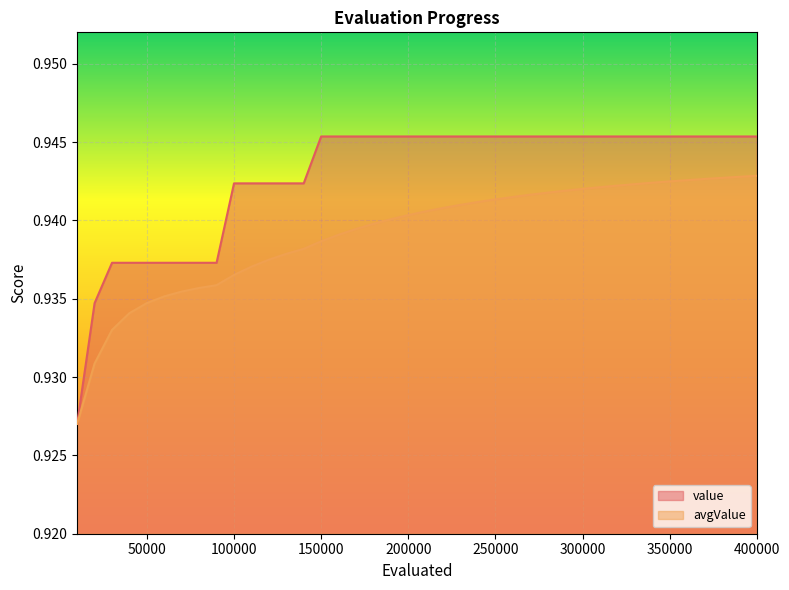

What is the maximum value for avgValue?

0.9